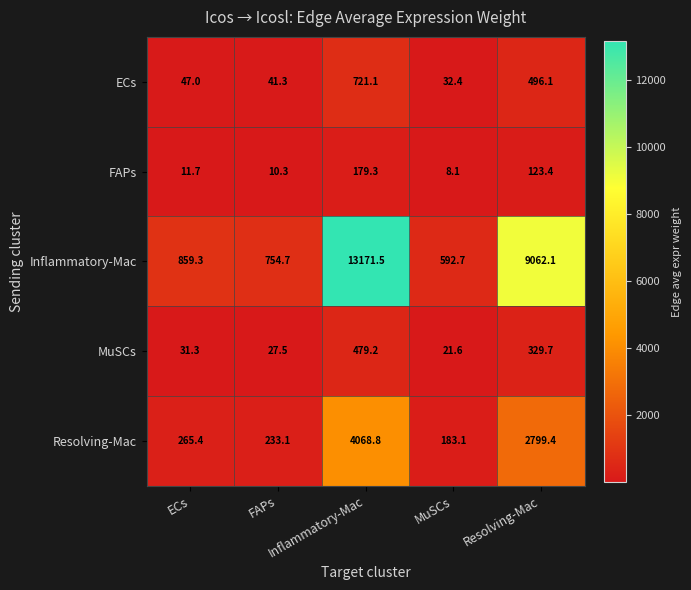

What is the minimum value shown in the chart?

8.1